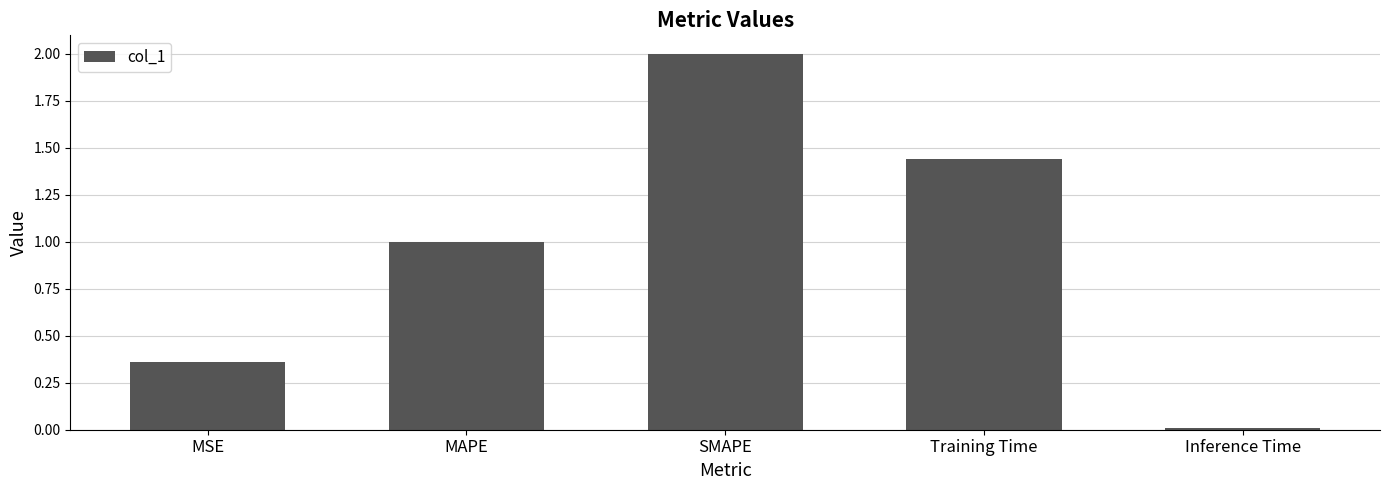

The value at MAPE is 1.0. True or false?

True